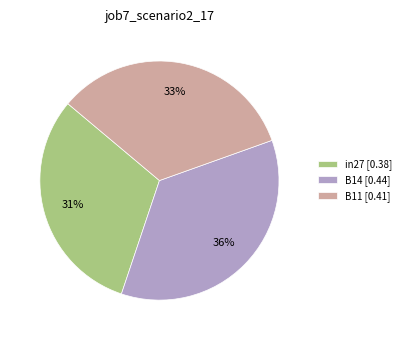

To the nearest percent, what is the difference between the in27 and B14 slice percentages?

5%